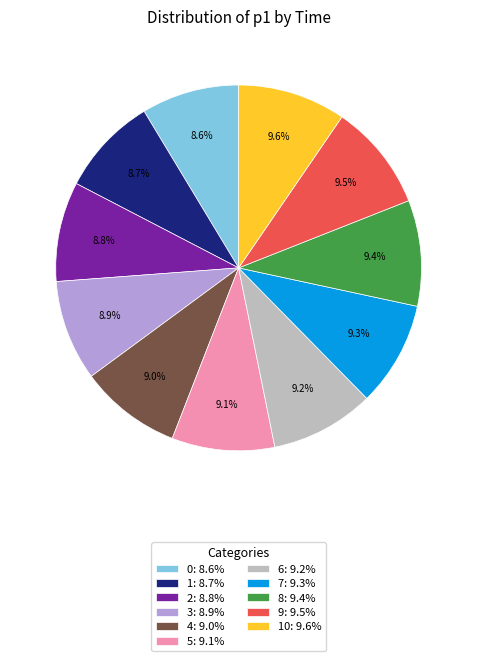

What is the ratio of the value at 3: 8.9% to the value at 1: 8.7%?

1.0